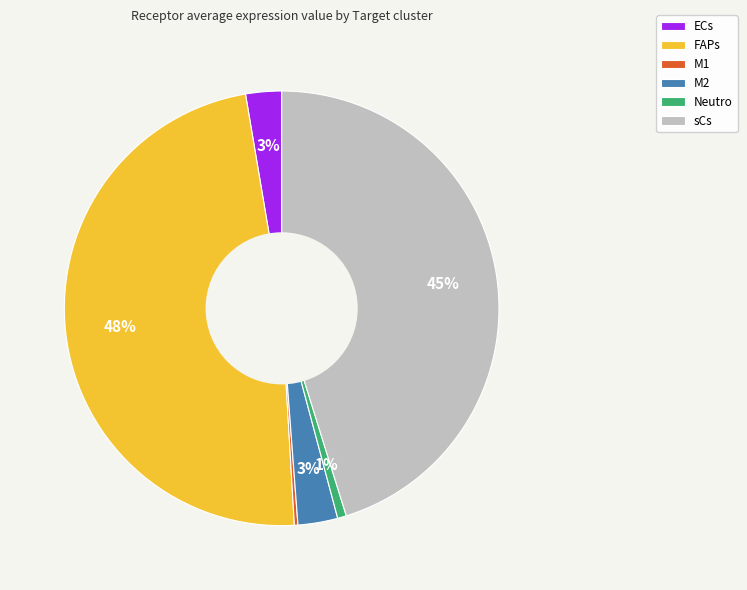

What is the ratio of the value at sCs to the value at FAPs?

0.9